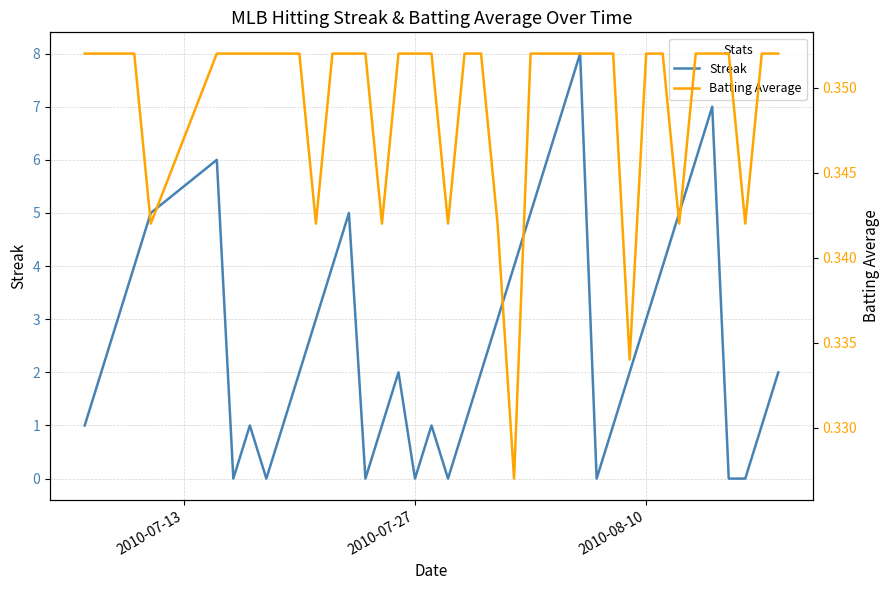

What is the highest value of the Batting Average series?

0.4